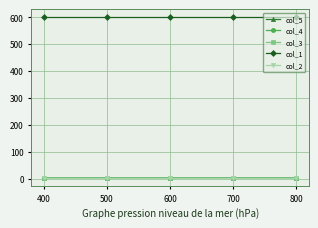

The col_3 series shows 1.3 at 700. True or false?

True